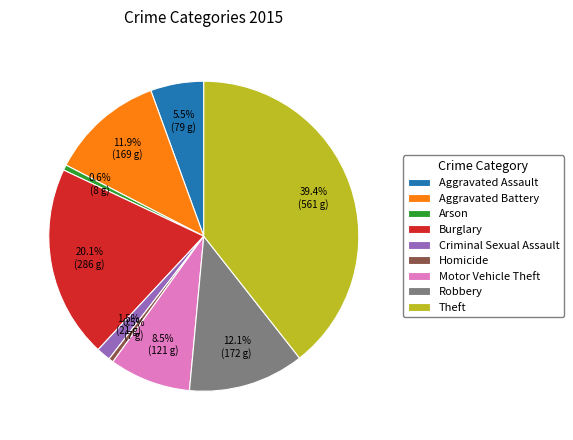

Is the sum of Aggravated Assault and Theft greater than half?

No